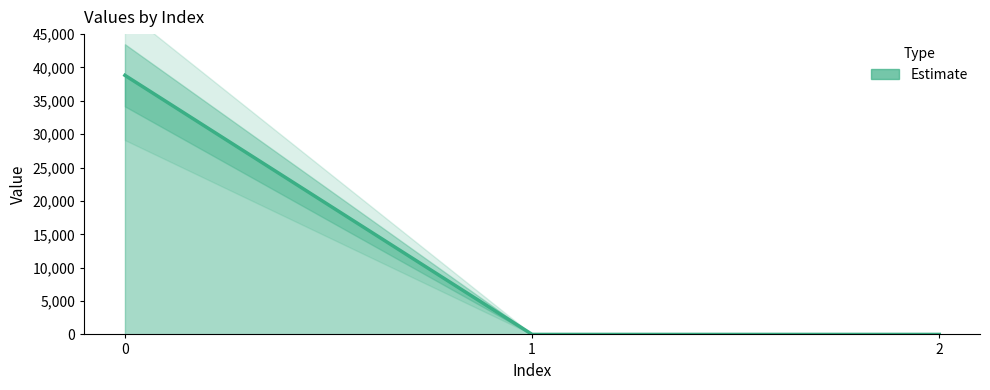

Where is the data nearest to the value 19412?

1